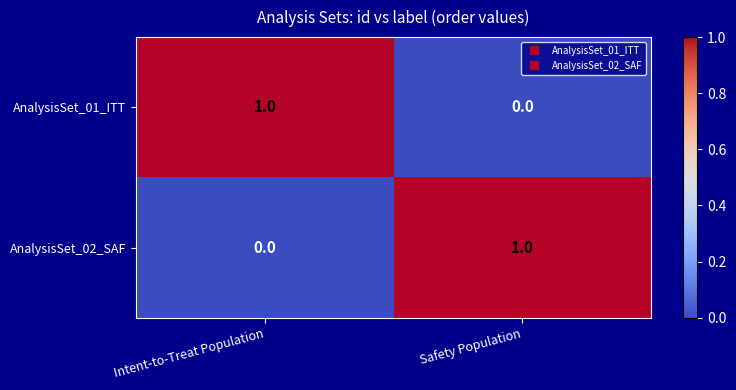

What is the total value across all series at Intent-to-Treat Population?

1